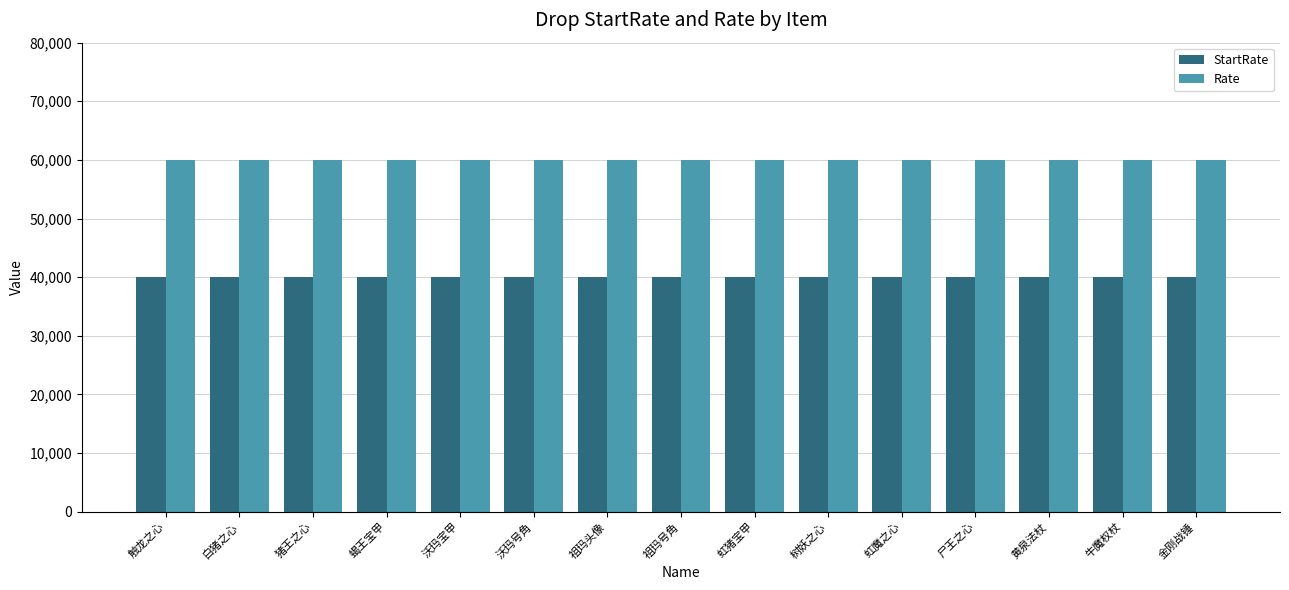

The StartRate series shows 63012 at 白猪之心. True or false?

False